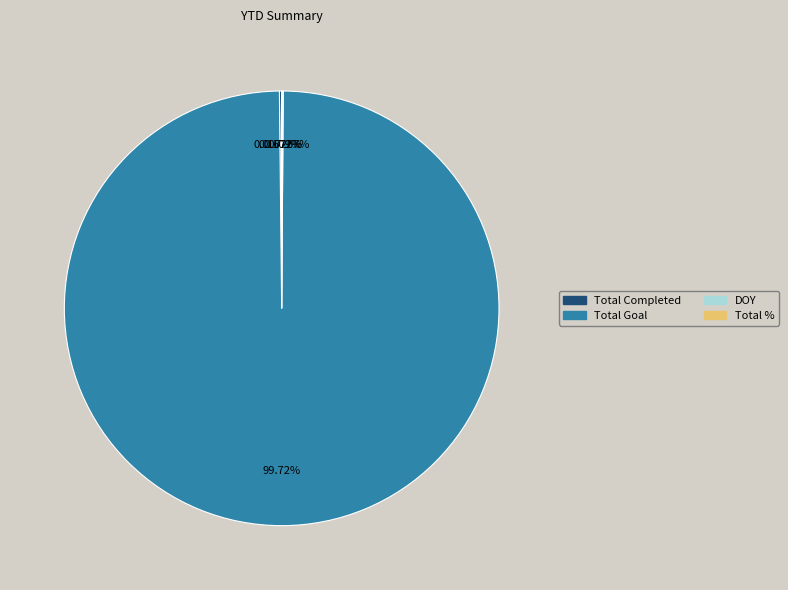

To the nearest percent, what is the difference between the largest and smallest slice percentages?

100%